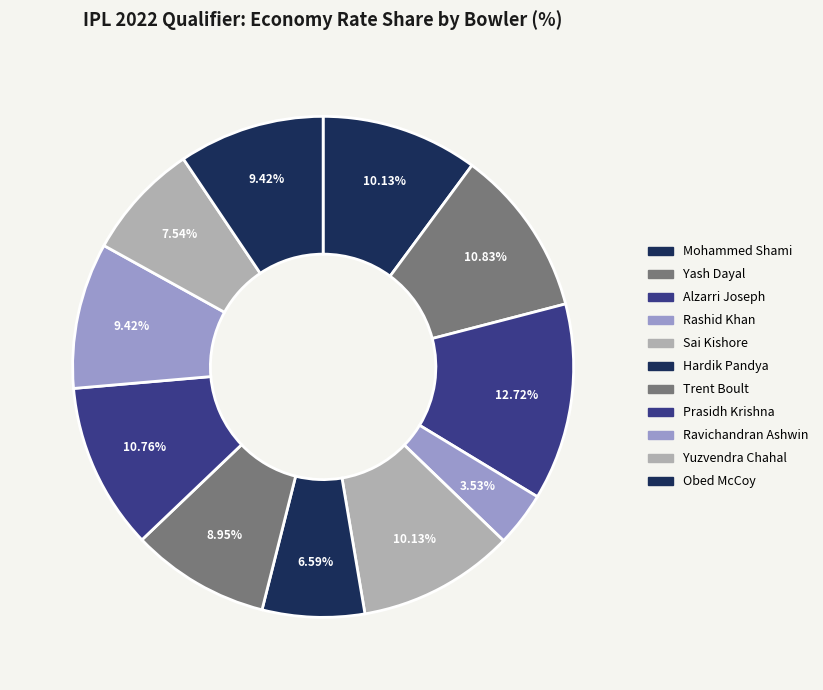

How many segments does this pie chart have?

11